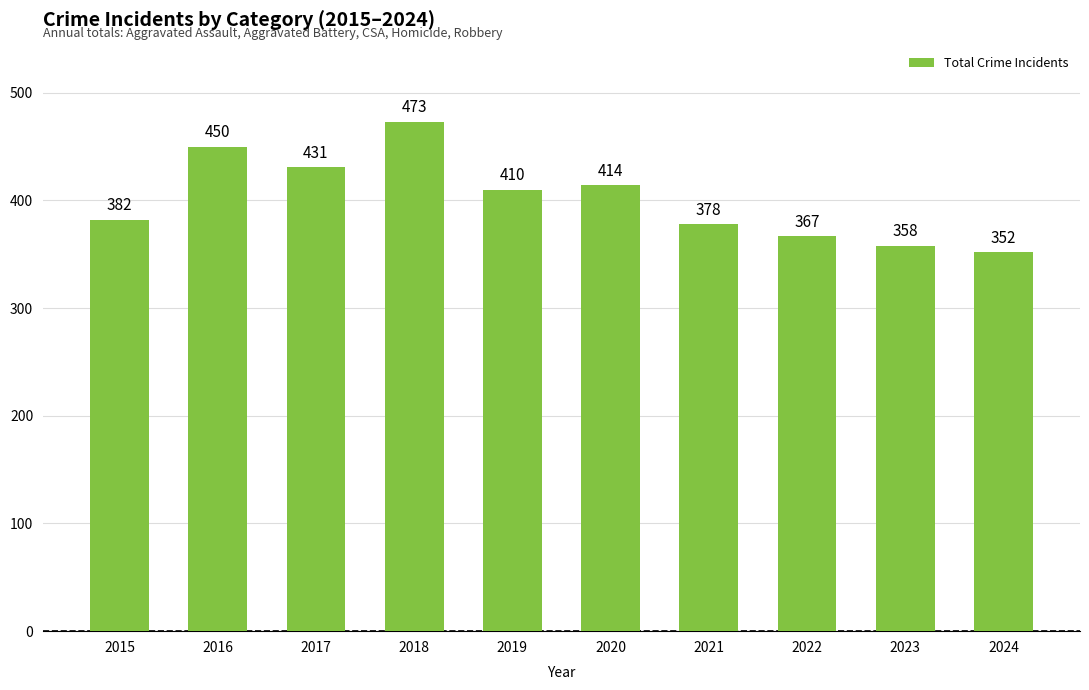

Reading left to right, what are all the values shown in this chart?

382	450	431	473	410	414	378	367	358	352